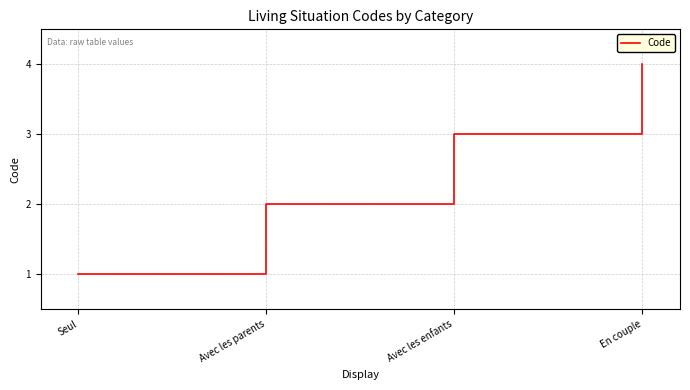

True or false: there are more than 2 points higher than both neighbors.

False